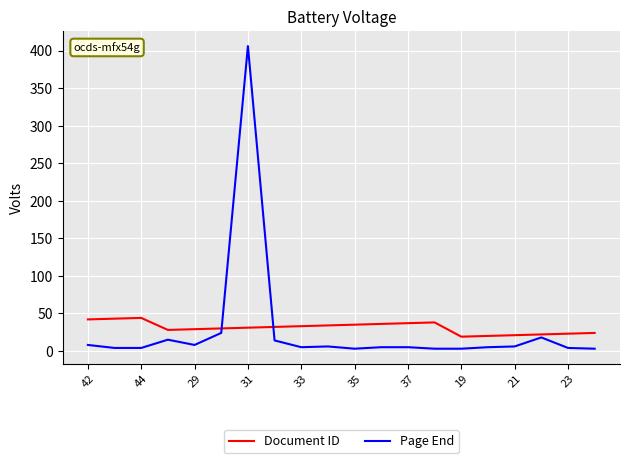

Which series has the widest spread of values?

Page End